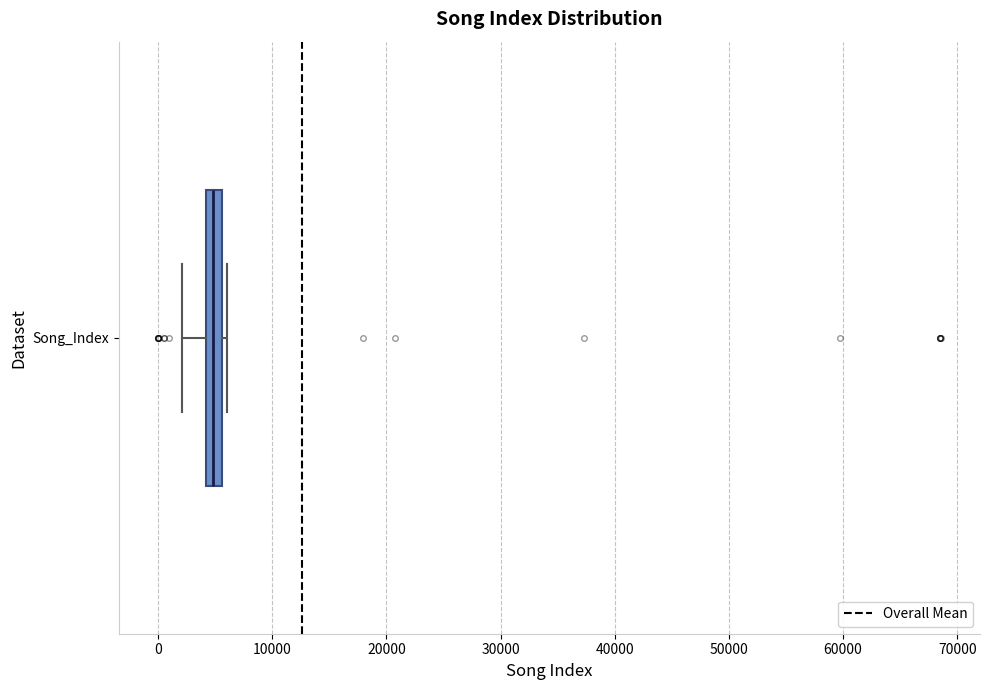

Where is the left edge of the box for Song_Index on the x-axis? The values are not printed on the chart, so give them approximately, as read against the axis.

4000